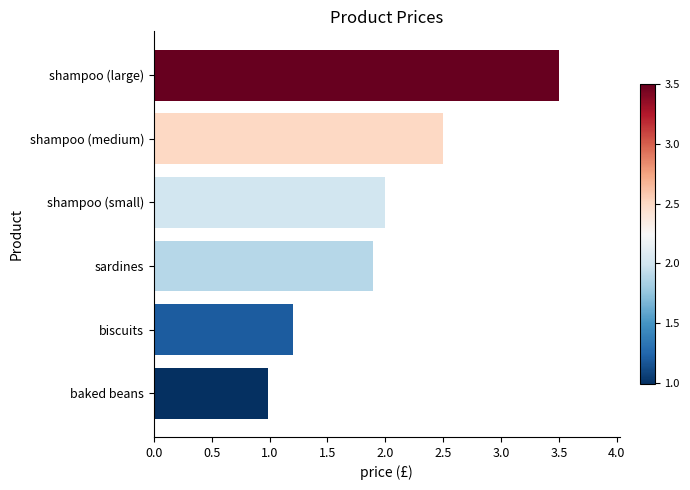

What is the sum of the values at shampoo (small) and biscuits?

3.2